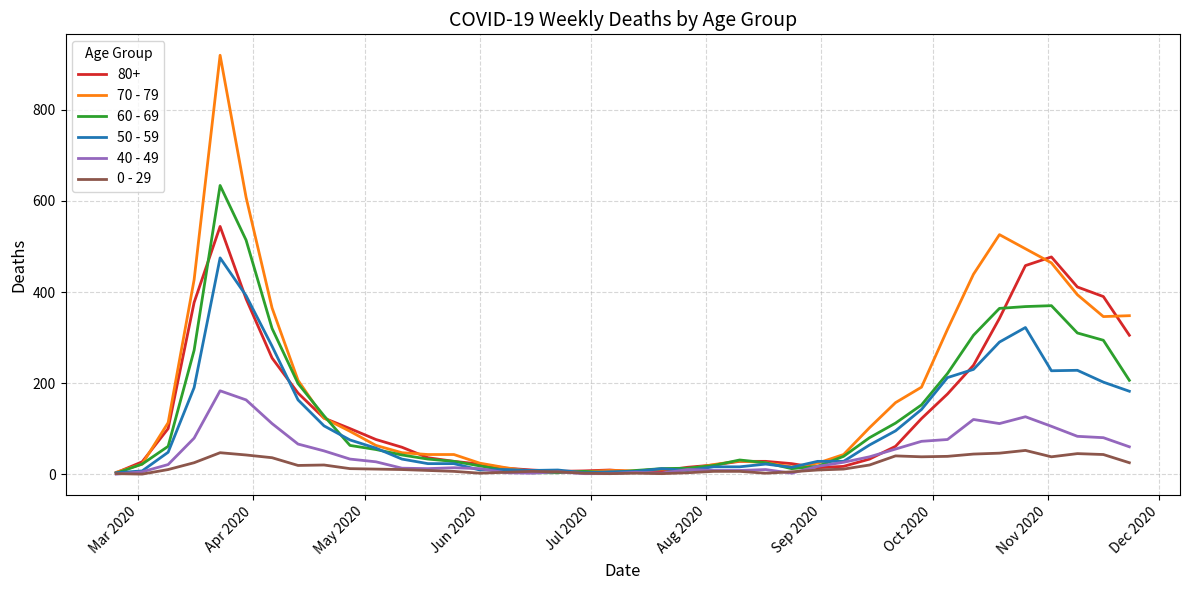

What is the sum of all 40 - 49 values?

1815